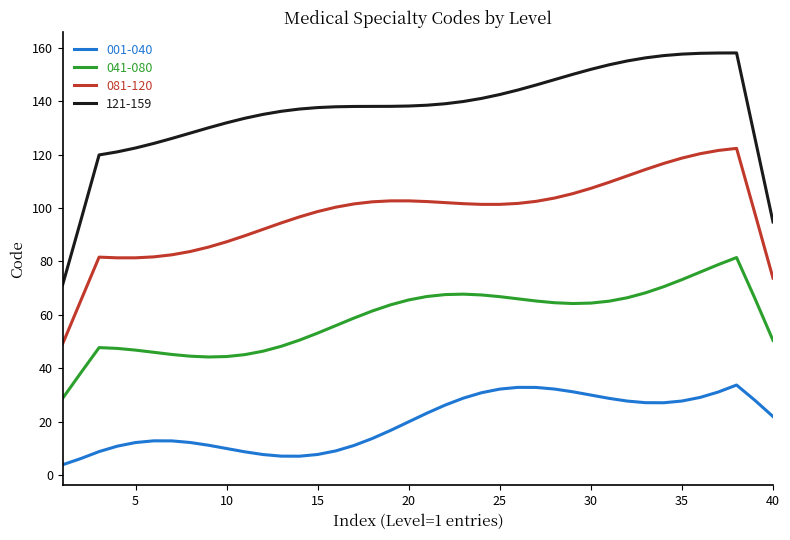

True or false: 041-080 and 001-040 cross at least once.

False